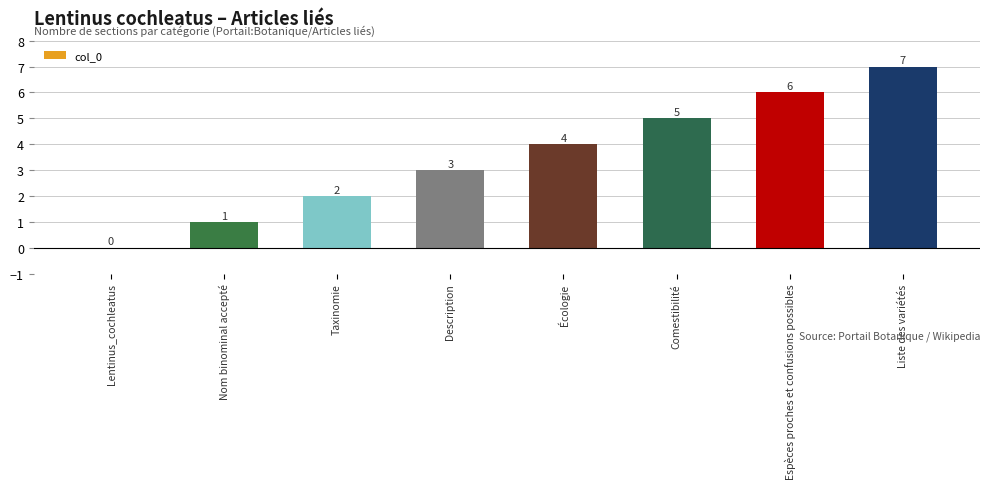

Approximately how many times larger is the value at Comestibilité compared to Espèces proches et confusions possibles?

0.8